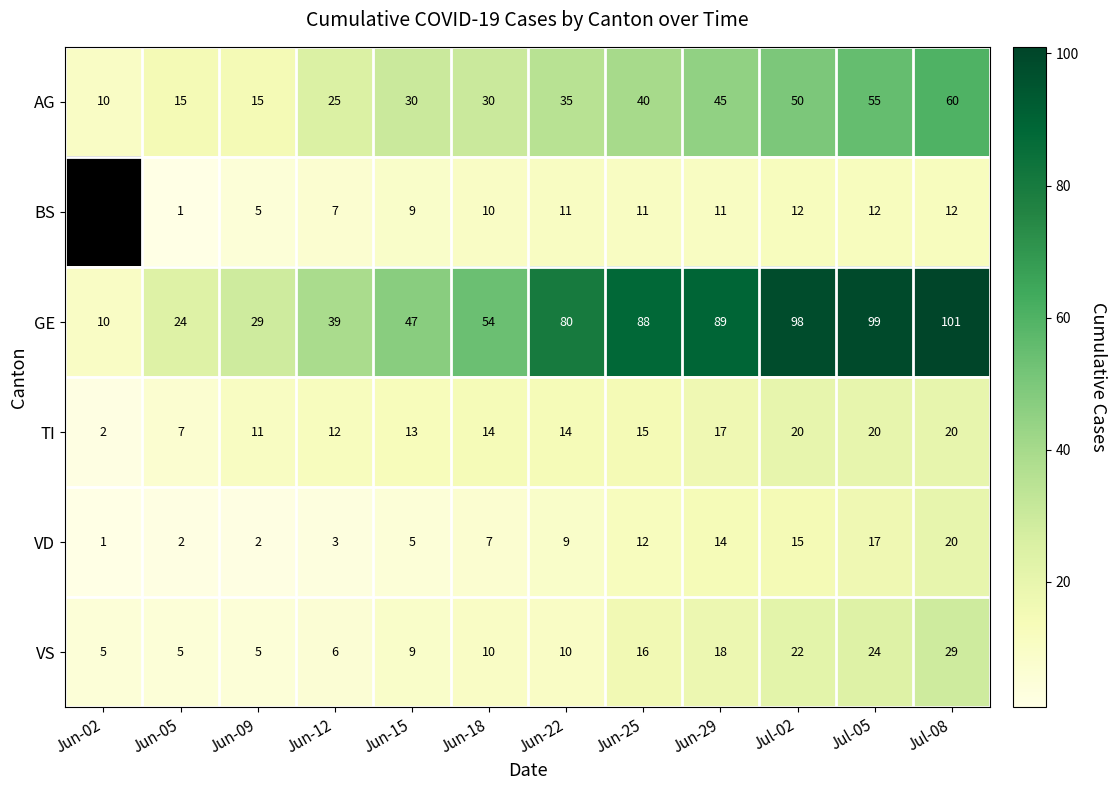

How many data points in VD are less than 9?

6